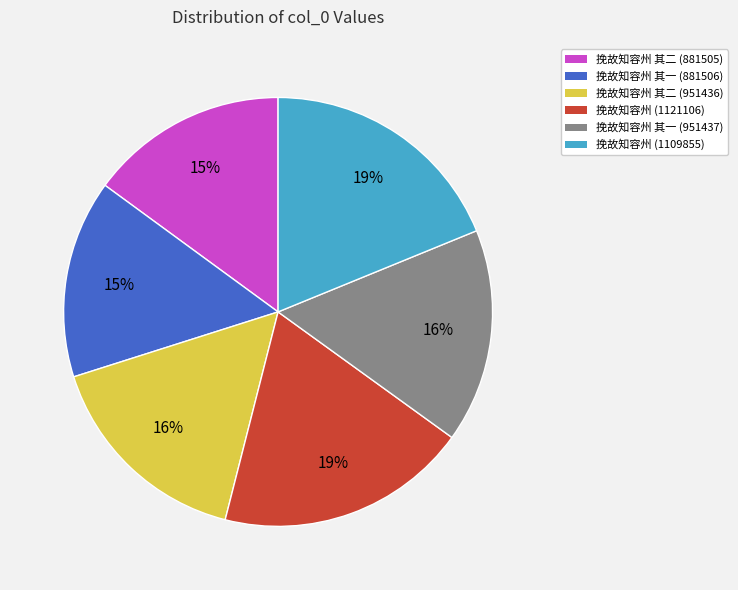

To the nearest percent, what is the difference between the largest and smallest slice percentages?

4%